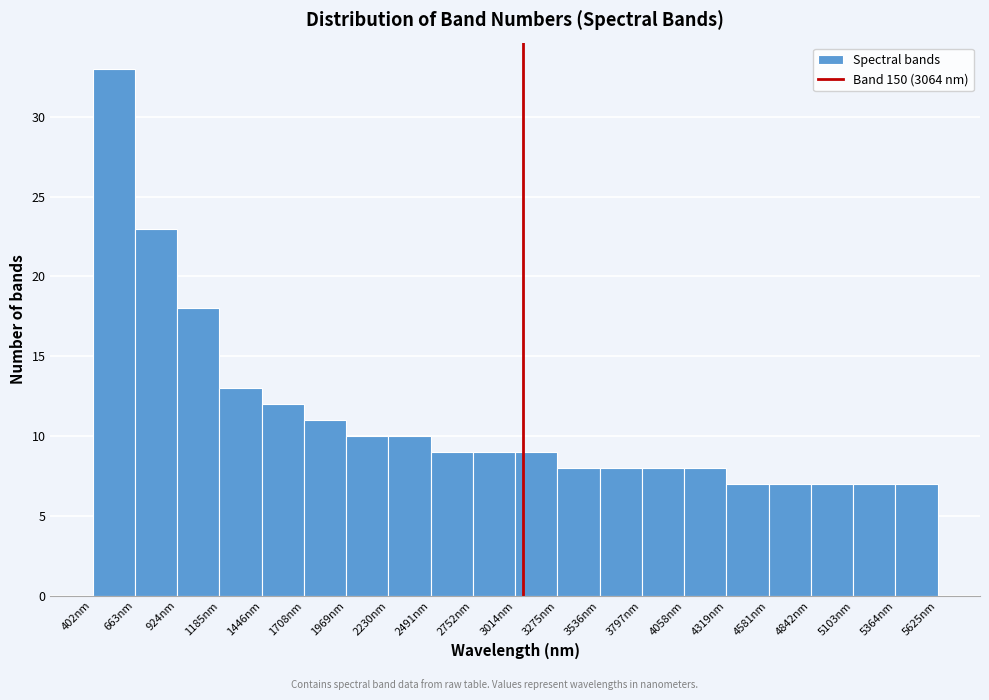

Reading left to right, transcribe this chart: for each bar, give the range it covers on the x-axis and its height. Neither the bar edges nor the heights are printed on the chart, so give them approximately, as read against the axes.

400 to 650: 33
650 to 900: 23
900 to 1200: 18
1200 to 1450: 13
1450 to 1700: 12
1700 to 1950: 11
1950 to 2250: 10
2250 to 2500: 10
2500 to 2750: 9
2750 to 3000: 9
3000 to 3300: 9
3300 to 3550: 8
3550 to 3800: 8
3800 to 4050: 8
4050 to 4300: 8
4300 to 4600: 7
4600 to 4850: 7
4850 to 5100: 7
5100 to 5350: 7
5350 to 5650: 7